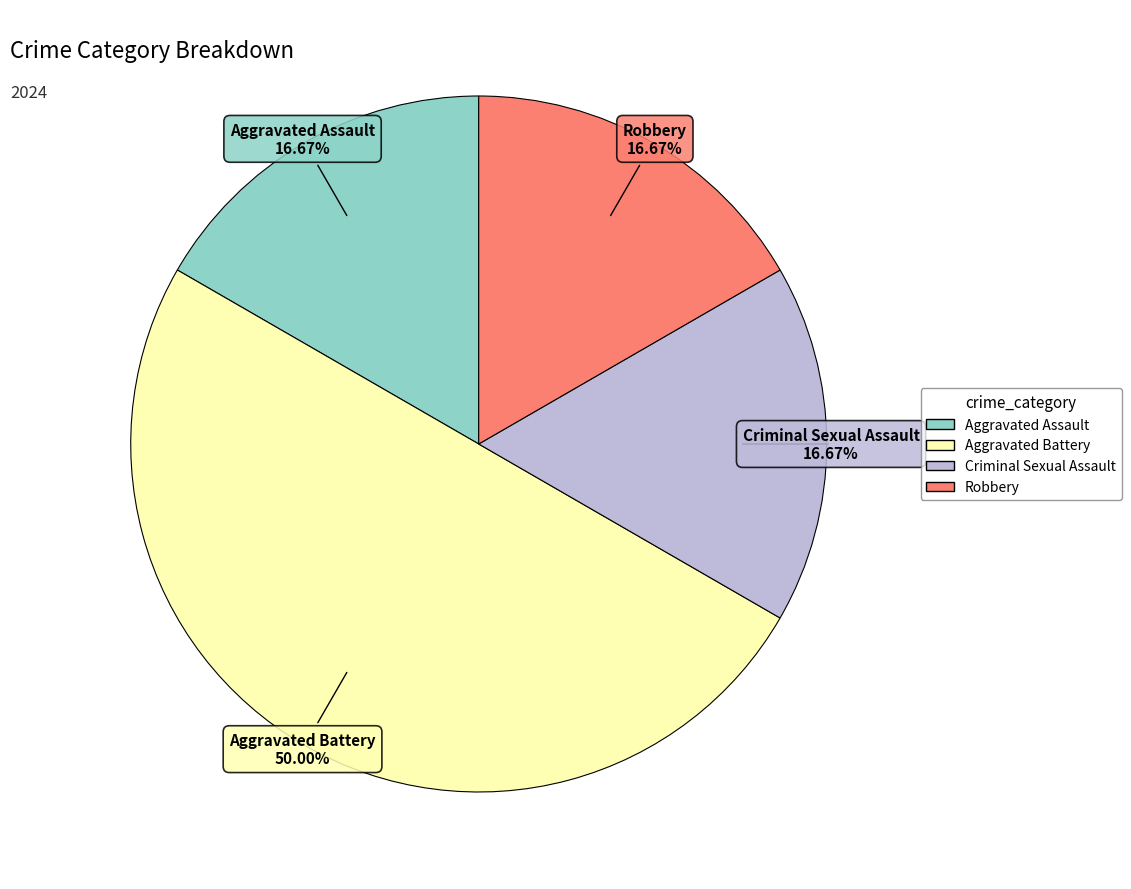

What percentage is the Aggravated Assault slice, to the nearest percent?

17%